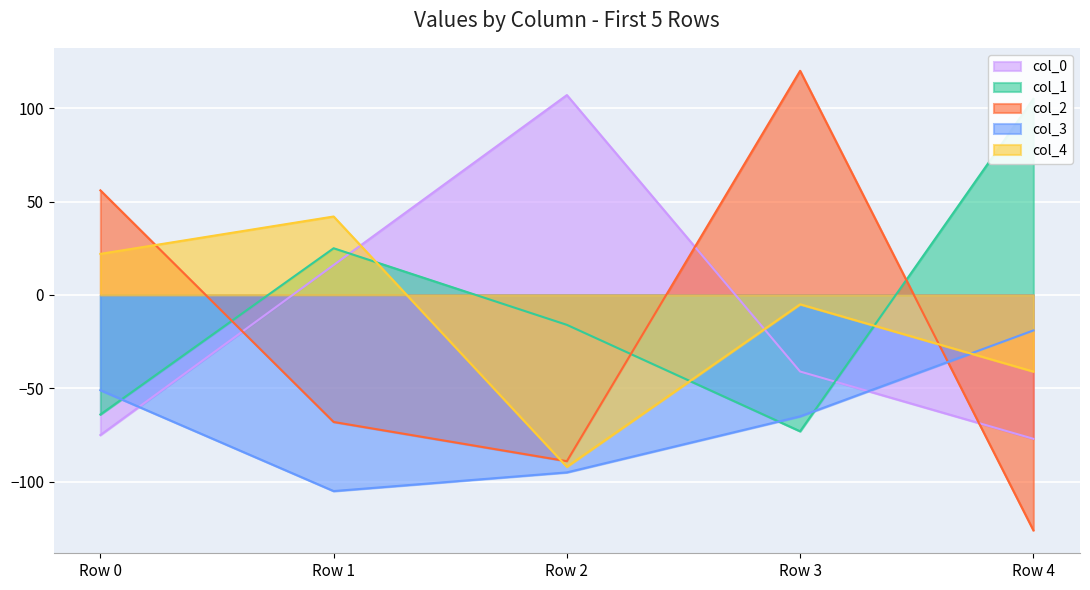

How many interior local peaks does the col_0 series have?

1